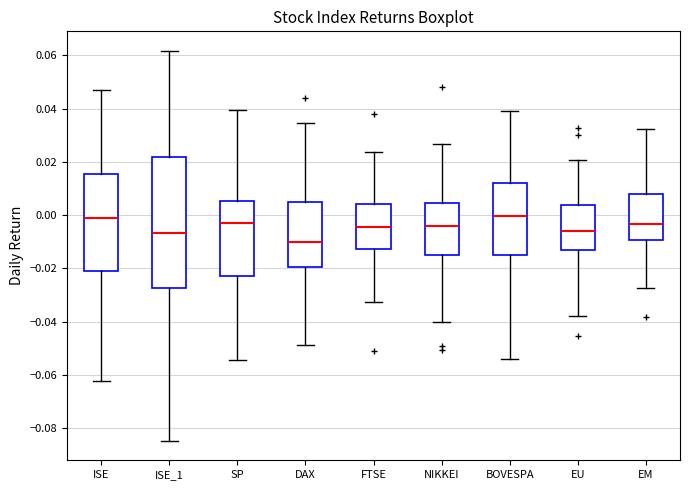

Which box is the tallest, from its lower edge to its upper edge?

ISE_1